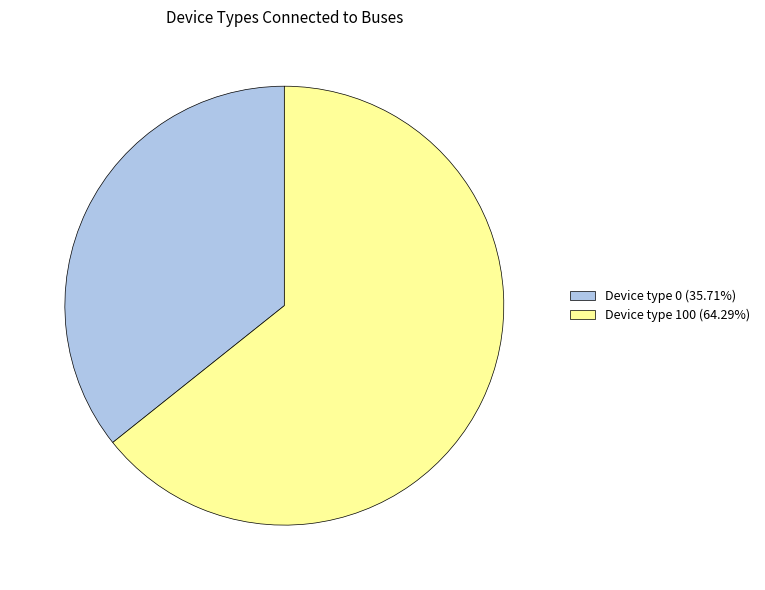

Combined, do Device type 100 (64.29%) and Device type 0 (35.71%) account for over 50%?

Yes